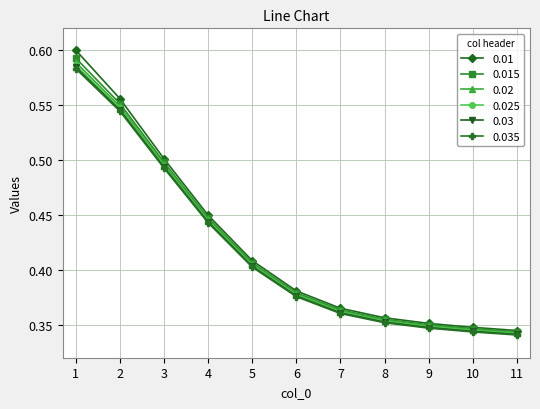

Which series changed the most between 2 and 11?

0.01